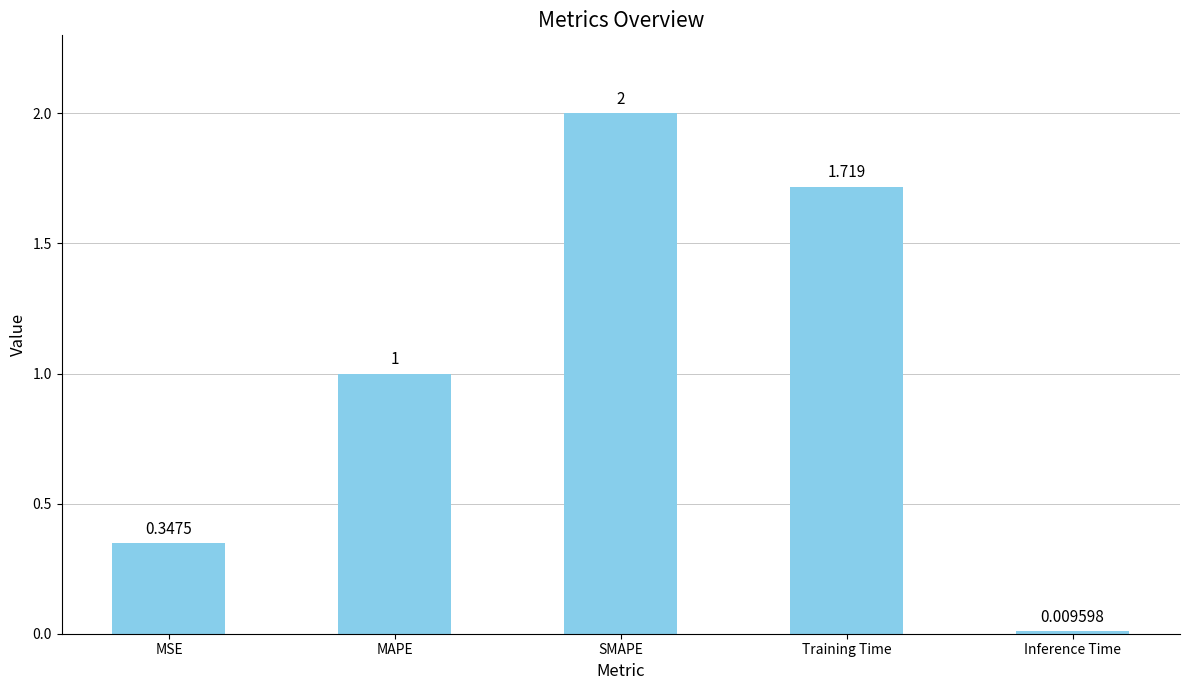

At which category does the chart reach its minimum across all series?

Inference Time